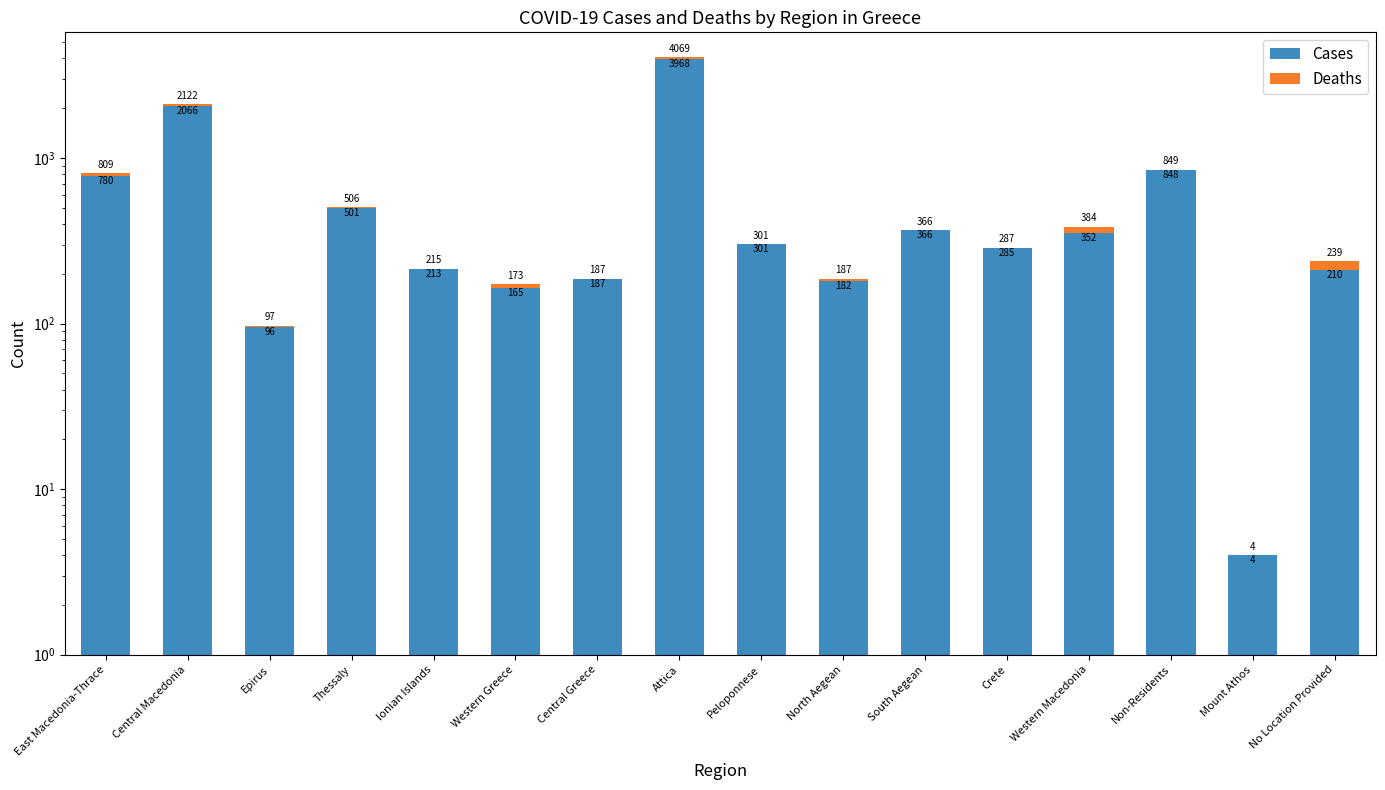

What are all the series names shown in the legend?

Cases, Deaths